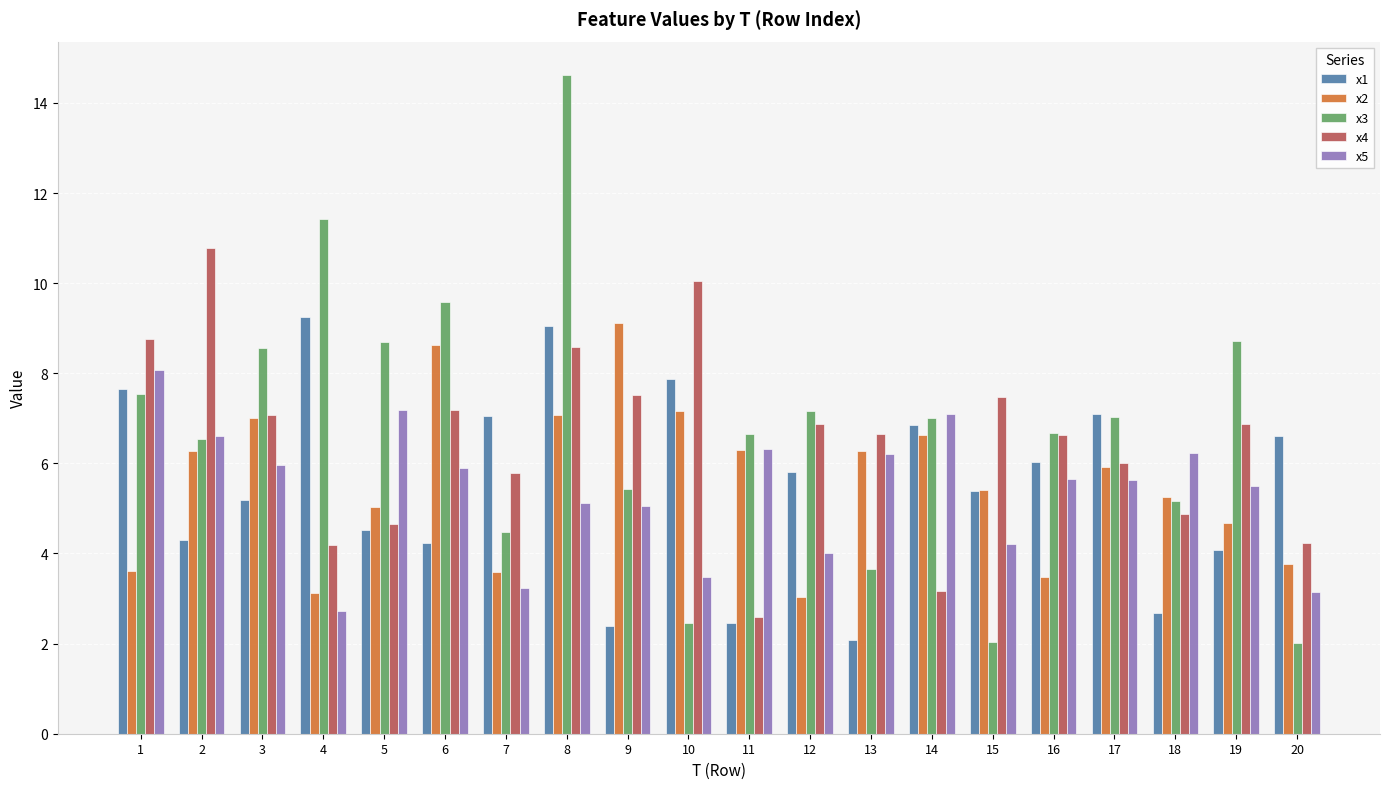

At which category is the sum across all series the highest?

8